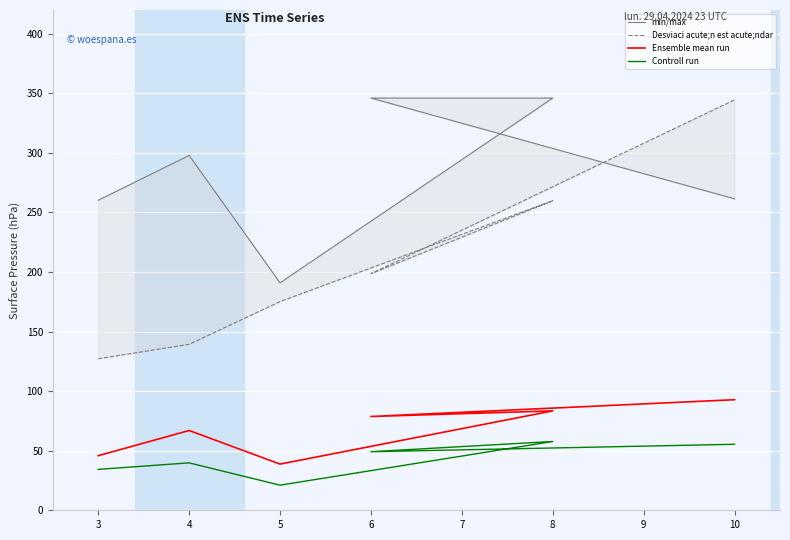

Is it true that Ensemble mean run equals 78.7 at 6?

True